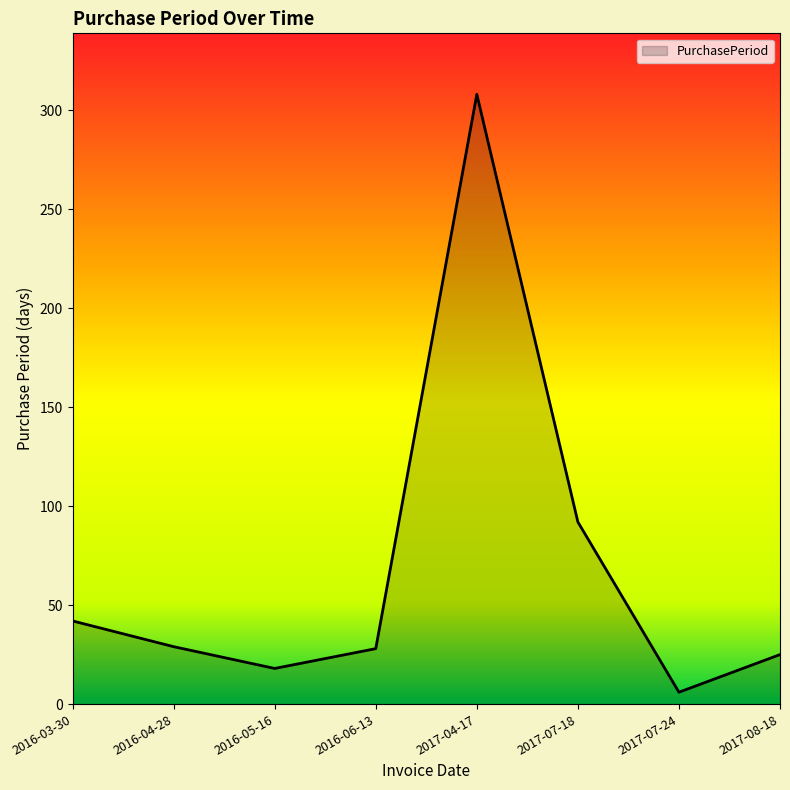

What is the change in value from 2017-07-18 to 2017-08-18?

-67